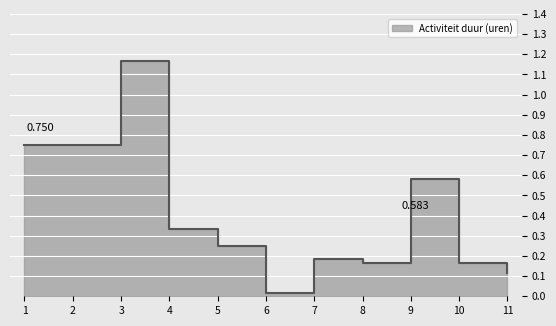

Reading left to right, transcribe all the data shown in this chart.

0.8	0.8	1.2	0.3	0.2	0.0	0.2	0.2	0.6	0.2	0.1